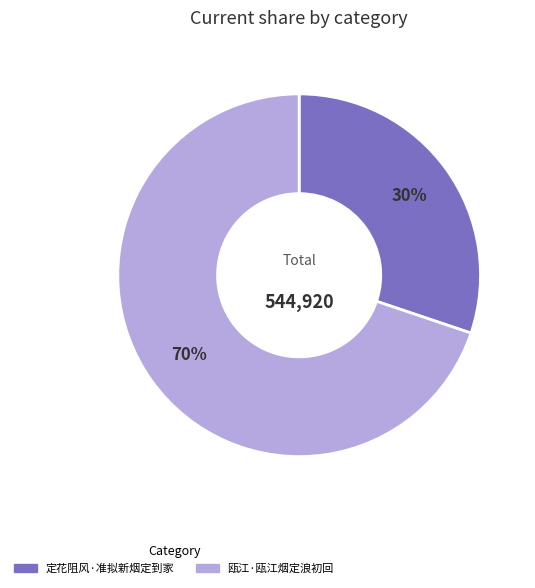

Do 定花阻风·准拟新烟定到家 and 瓯江·瓯江烟定浪初回 together represent more than half of the pie?

Yes